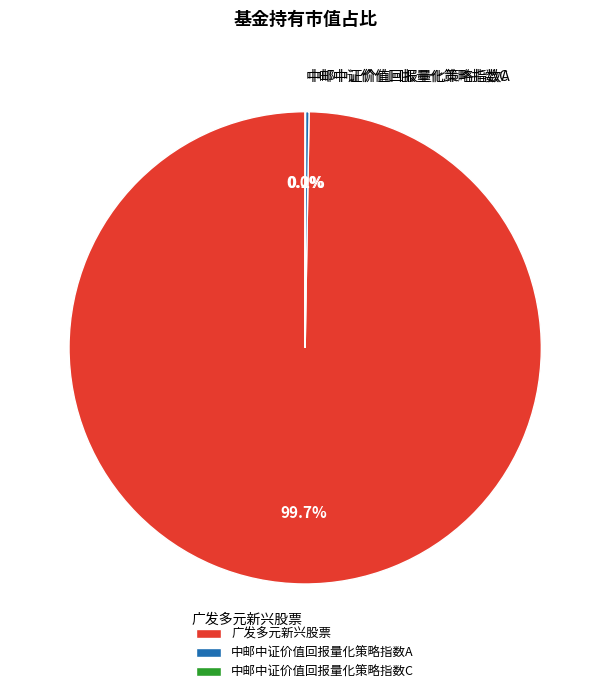

Does 广发多元新兴股票 account for over 50% of the chart?

Yes